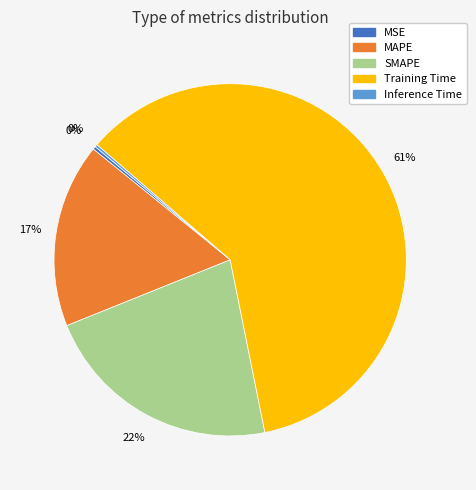

To the nearest percent, what is the difference between the SMAPE and MSE slice percentages?

22%